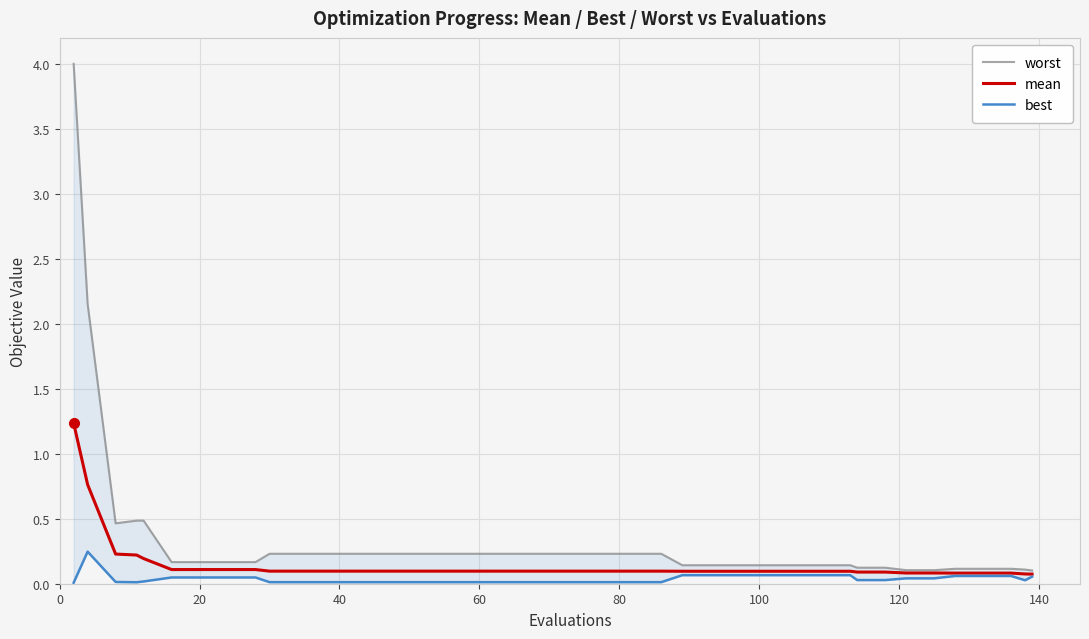

What is the sum of all worst values?

13.7